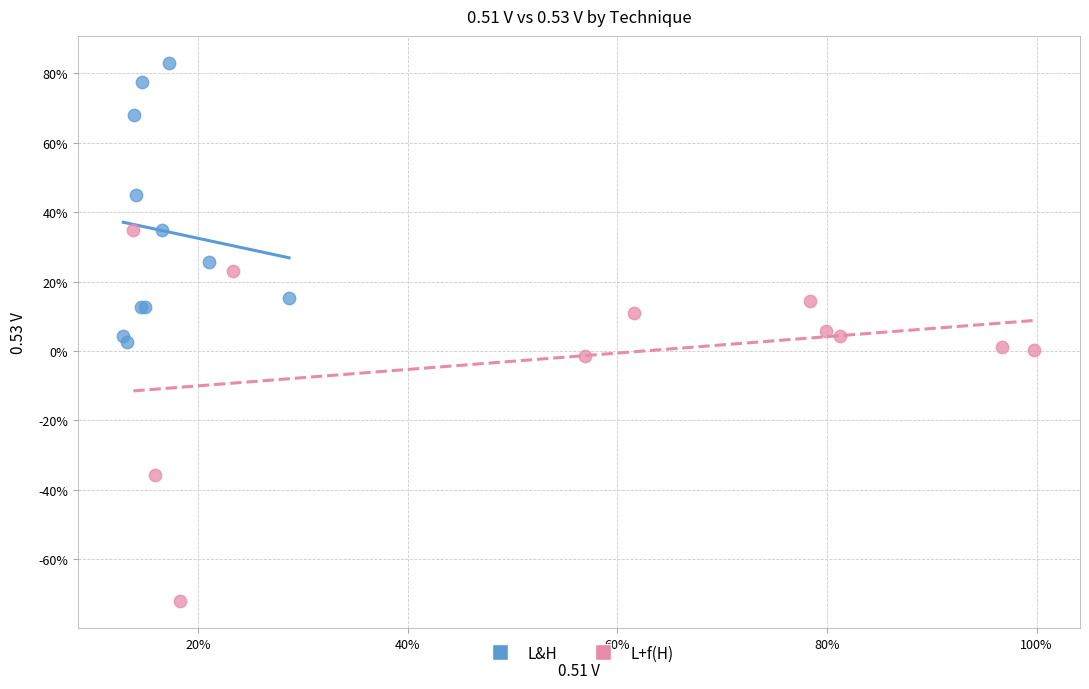

What are all the series names shown in the legend?

L&H, L+f(H)